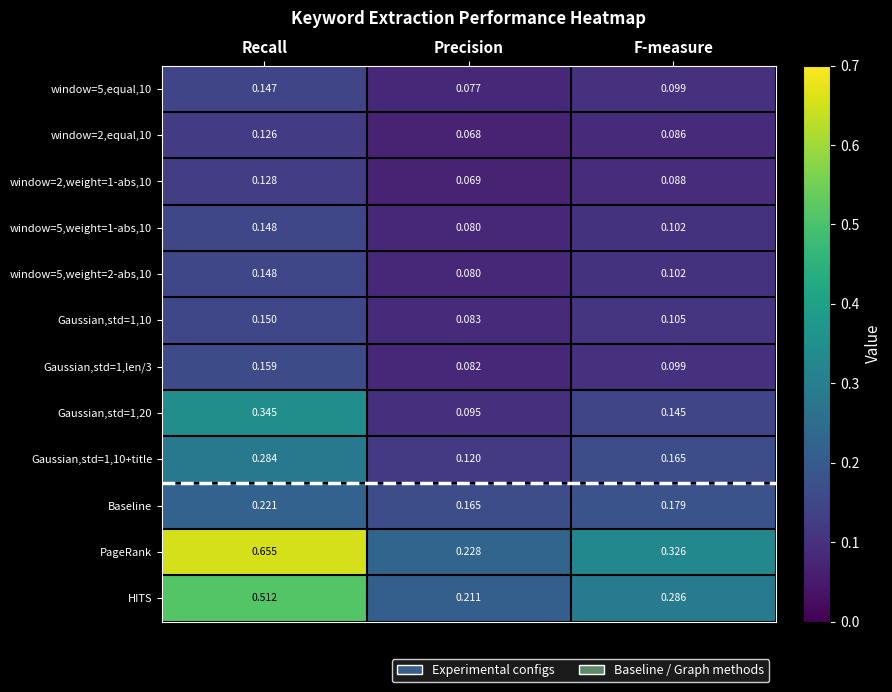

At which label is Gaussian,std=1,10+title closest to 0?

Precision